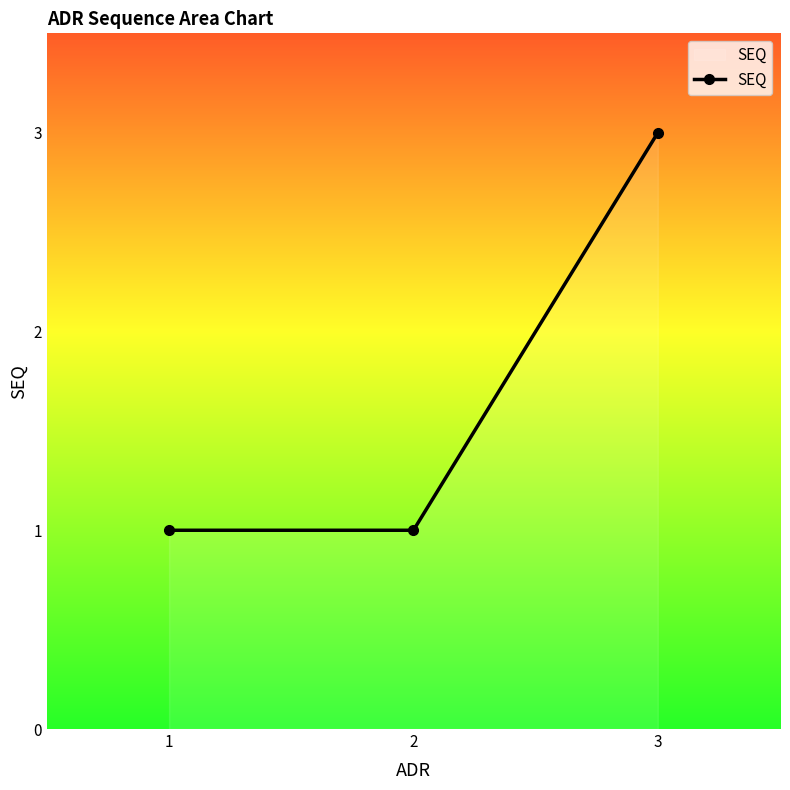

What is the value of the 2nd point from the left?

1